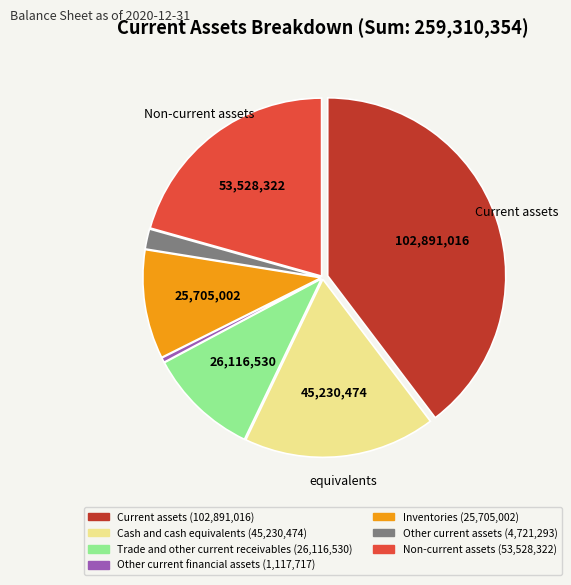

Count the number of slices in the pie.

7